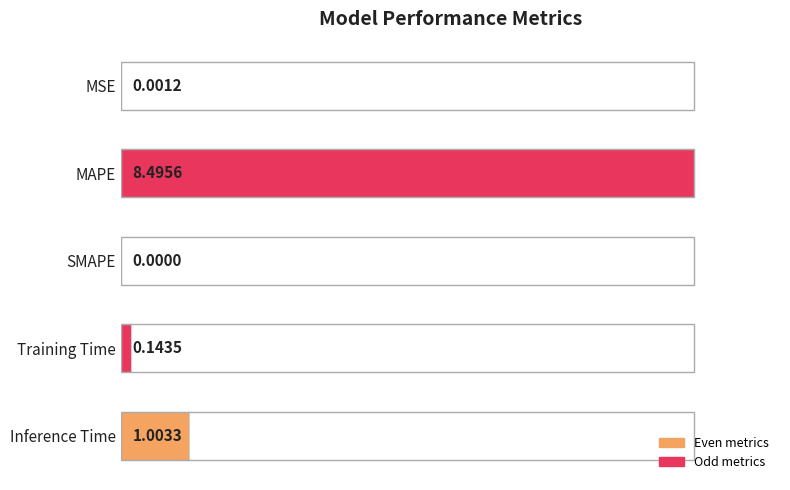

At which category does the chart reach its peak across all series?

MAPE